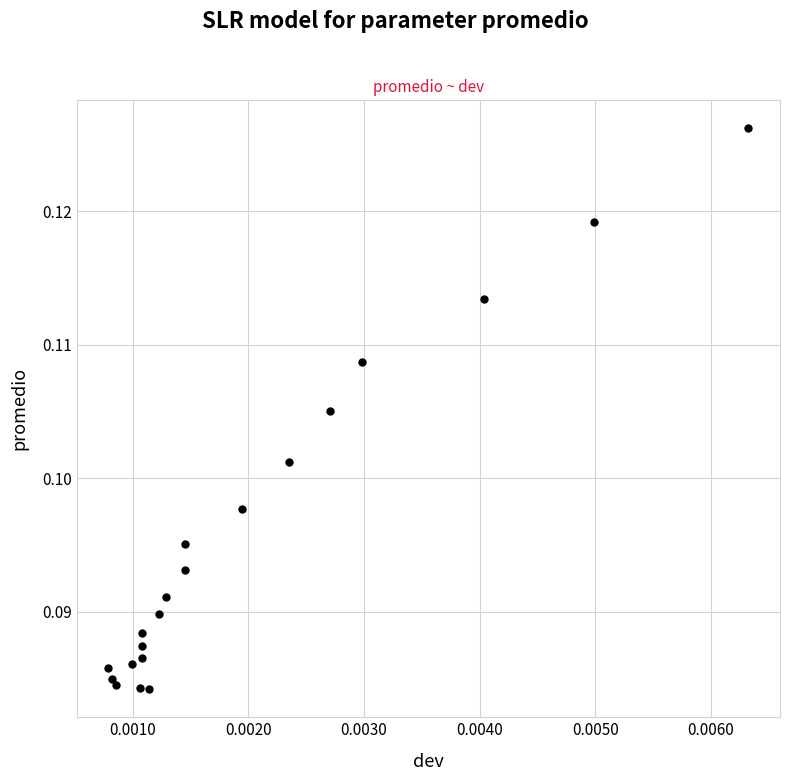

How many points are shown in the scatter plot?

20